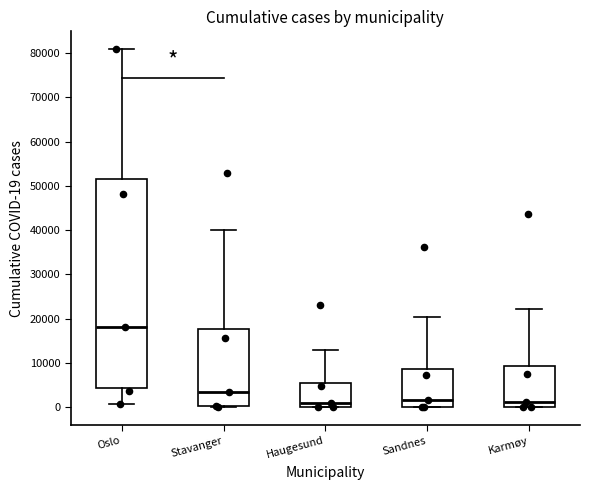

Reading left to right, read every box against the y-axis: the position of its median line, the range the box covers, and the ends of its whiskers. The values are not printed on the chart, so give them approximately, as read against the axis.

Oslo: median 18000, box 4000 to 52000, whiskers 1000 to 81000
Stavanger: median 4000, box 0 to 18000, whiskers 0 to 40000
Haugesund: median 1000, box 0 to 6000, whiskers 0 to 13000
Sandnes: median 2000, box 0 to 9000, whiskers 0 to 20000
Karmøy: median 1000, box 0 to 9000, whiskers 0 to 22000